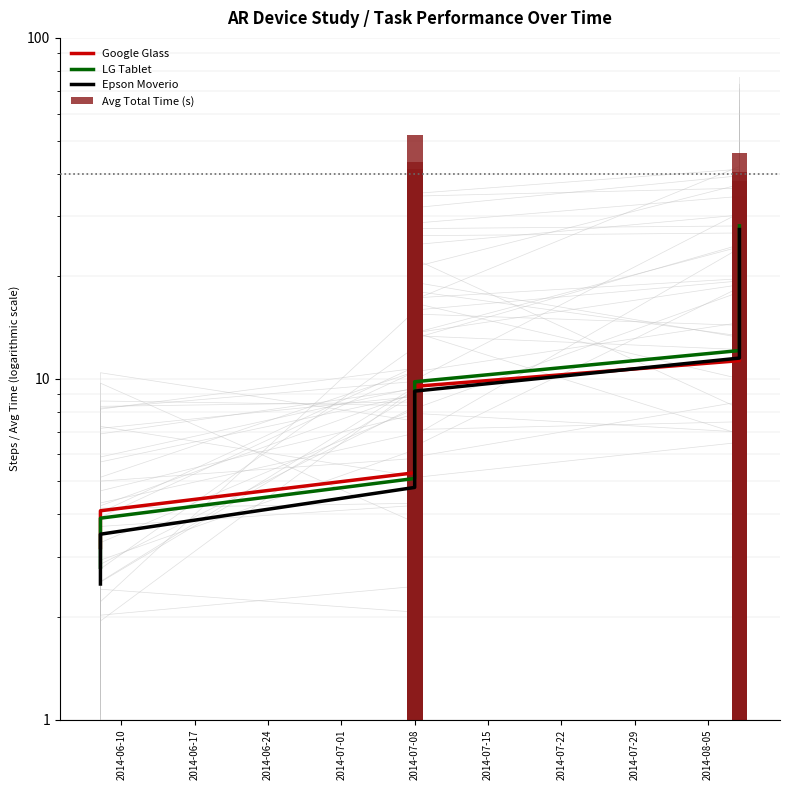

What is the sum of all Epson Moverio values?

146.9